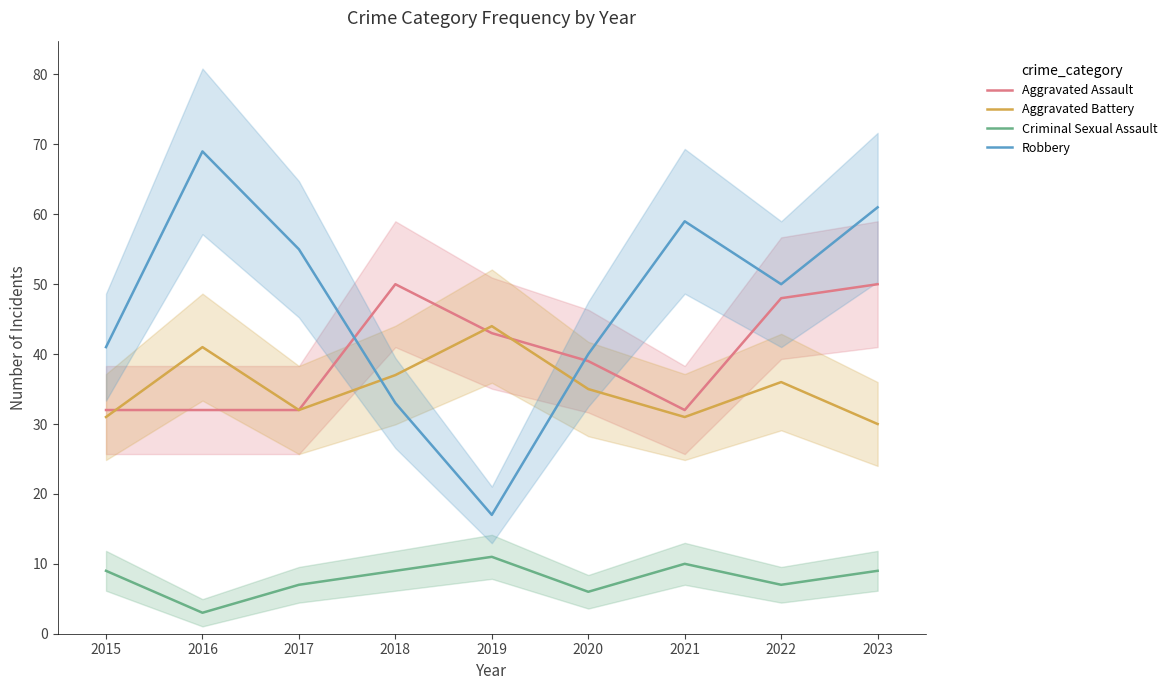

What is the smallest value displayed?

3